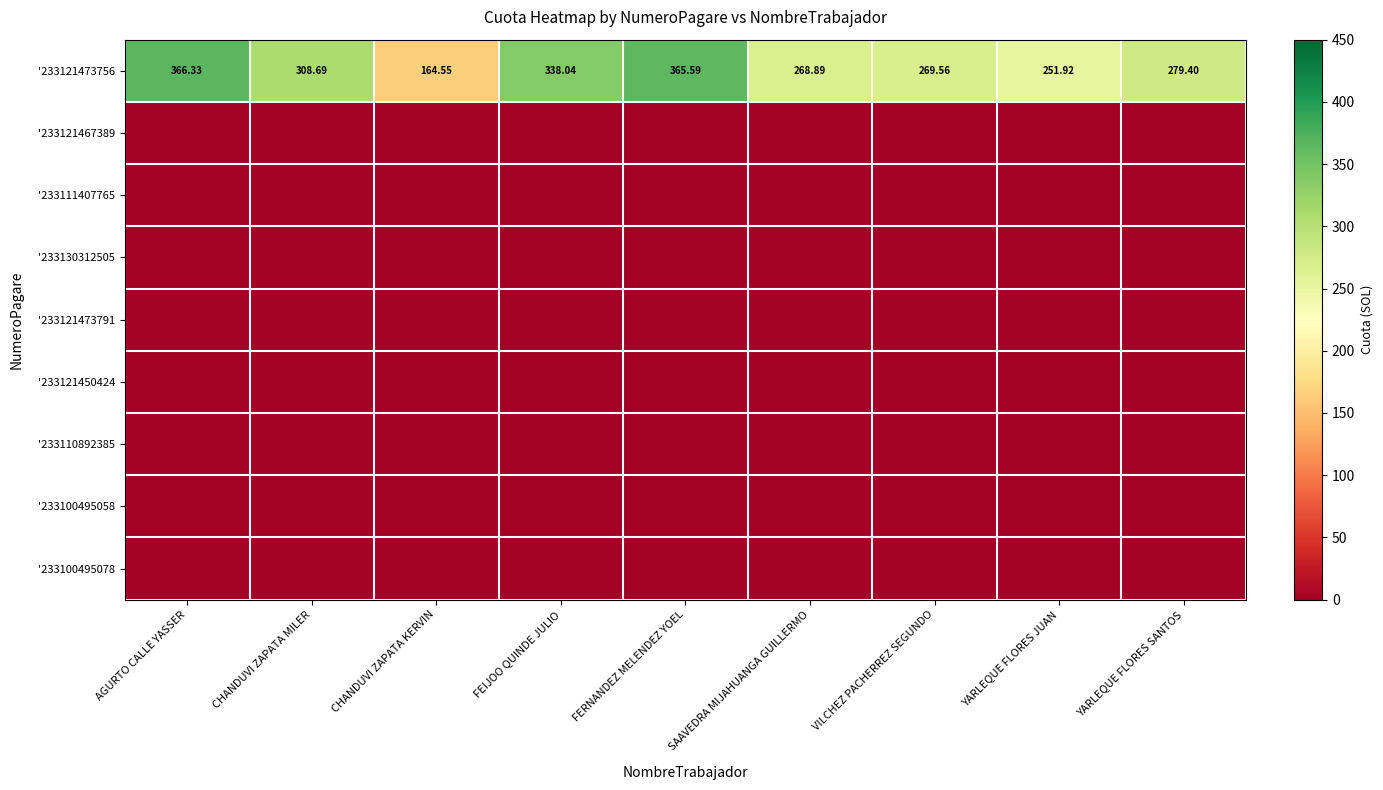

The value of '233100495078 at SAAVEDRA MIJAHUANGA GUILLERMO is 0.0. True or false?

True